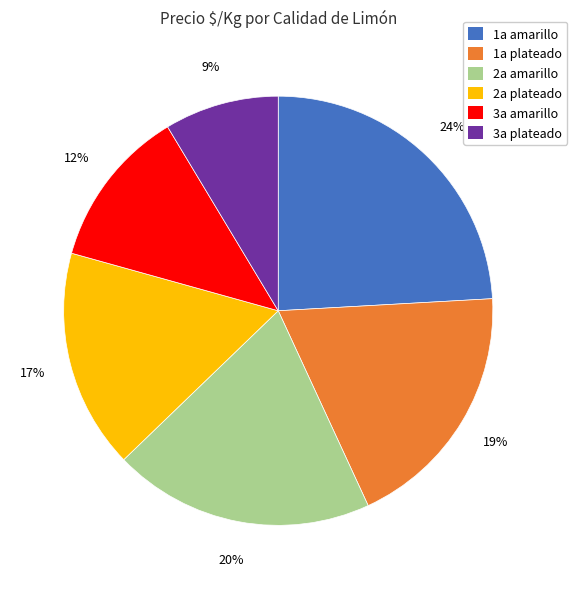

Is 2a amarillo the majority of the pie?

No